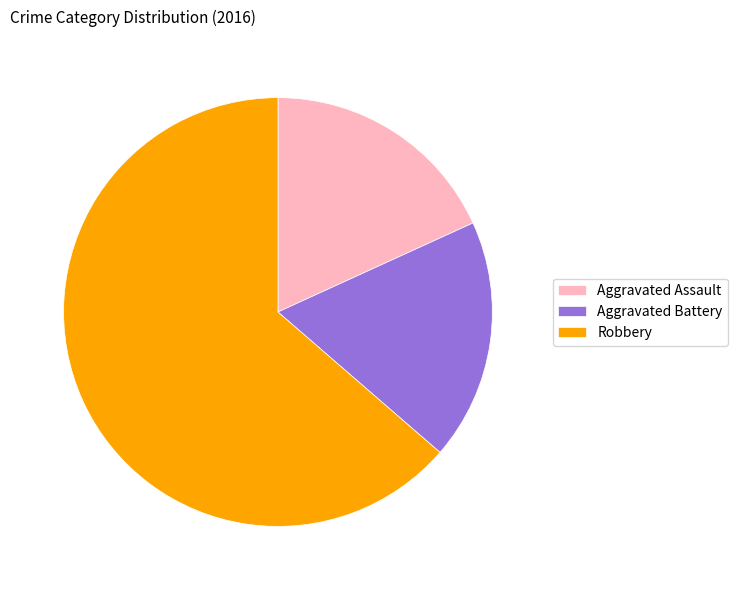

Is the sum of Robbery and Aggravated Battery greater than half?

Yes